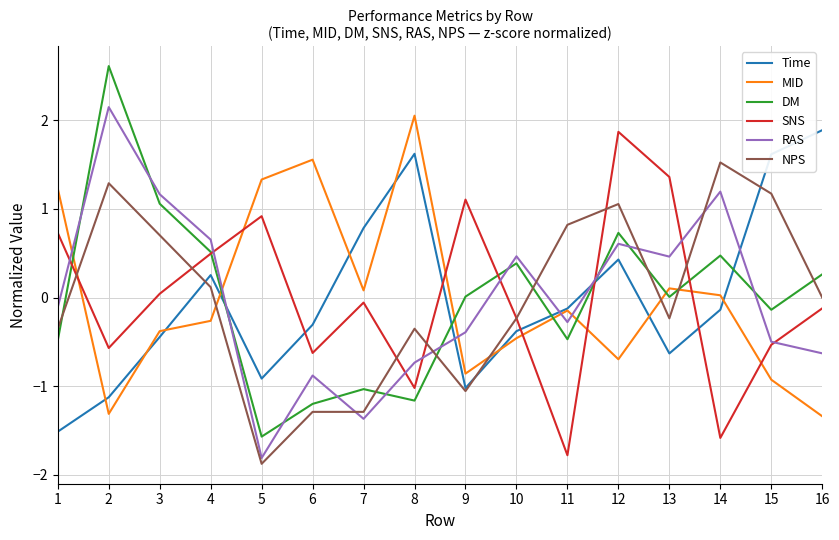

Is this an area chart (filled region under the line)?

No